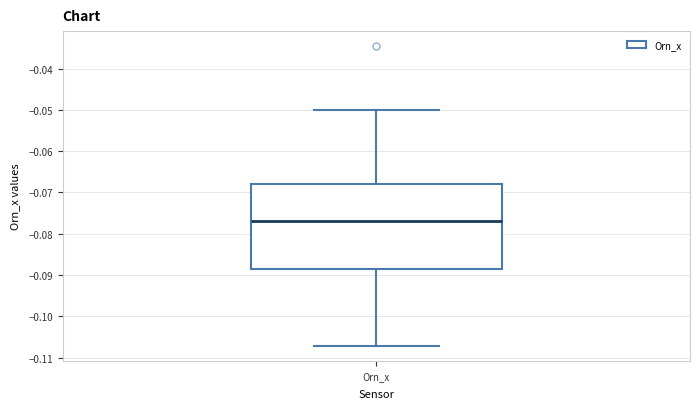

Transcribe this box plot: give where the median line is, the range the box spans, and where the two whiskers end, as read against the y-axis. The values are not printed on the chart, so give them approximately, as read against the axis.

median -0.077, box -0.089 to -0.068, whiskers -0.107 to -0.050